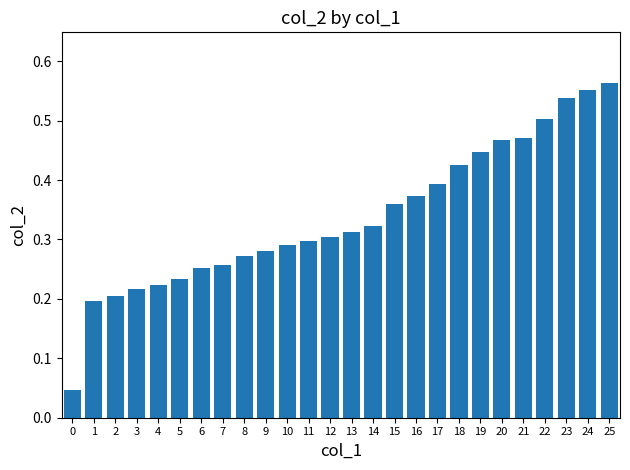

Between 11 and 23, which is larger?

23